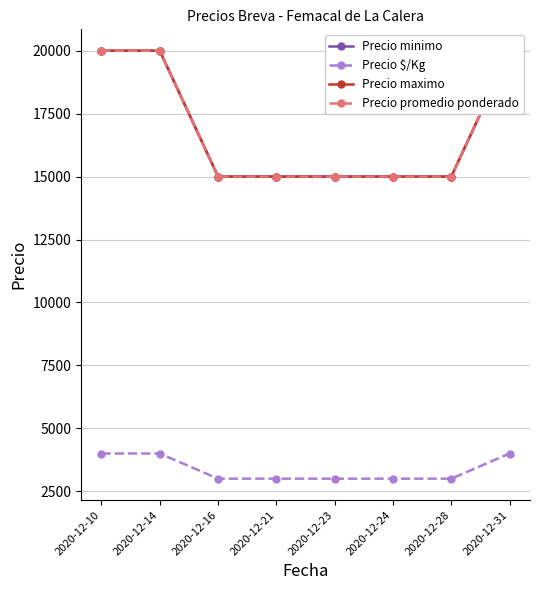

How many data points in Precio maximo are above 15000?

3